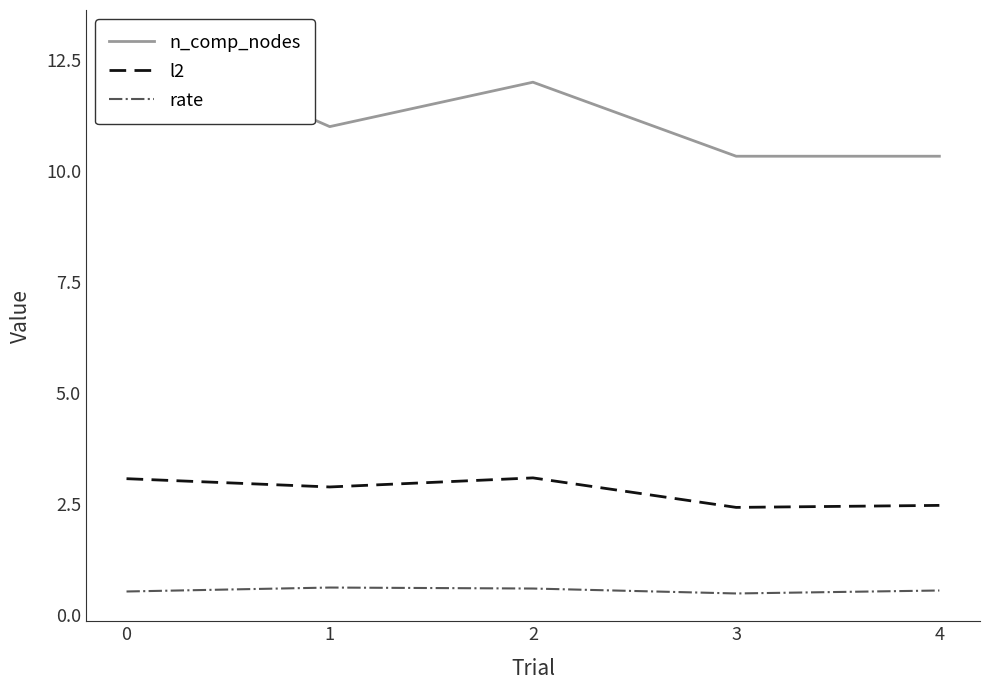

Reading left to right, what are all the values shown in this chart?

n_comp_nodes: 0=13.0	1=11.0	2=12.0	3=10.3	4=10.3
l2: 0=3.1	1=2.9	2=3.1	3=2.4	4=2.5
rate: 0=0.5	1=0.6	2=0.6	3=0.5	4=0.6